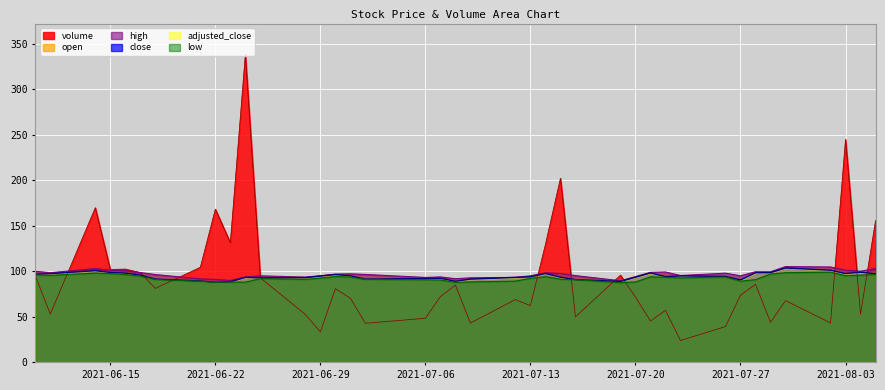

What is the difference between the low values at 2021-07-12 and 2021-07-08?

1.4